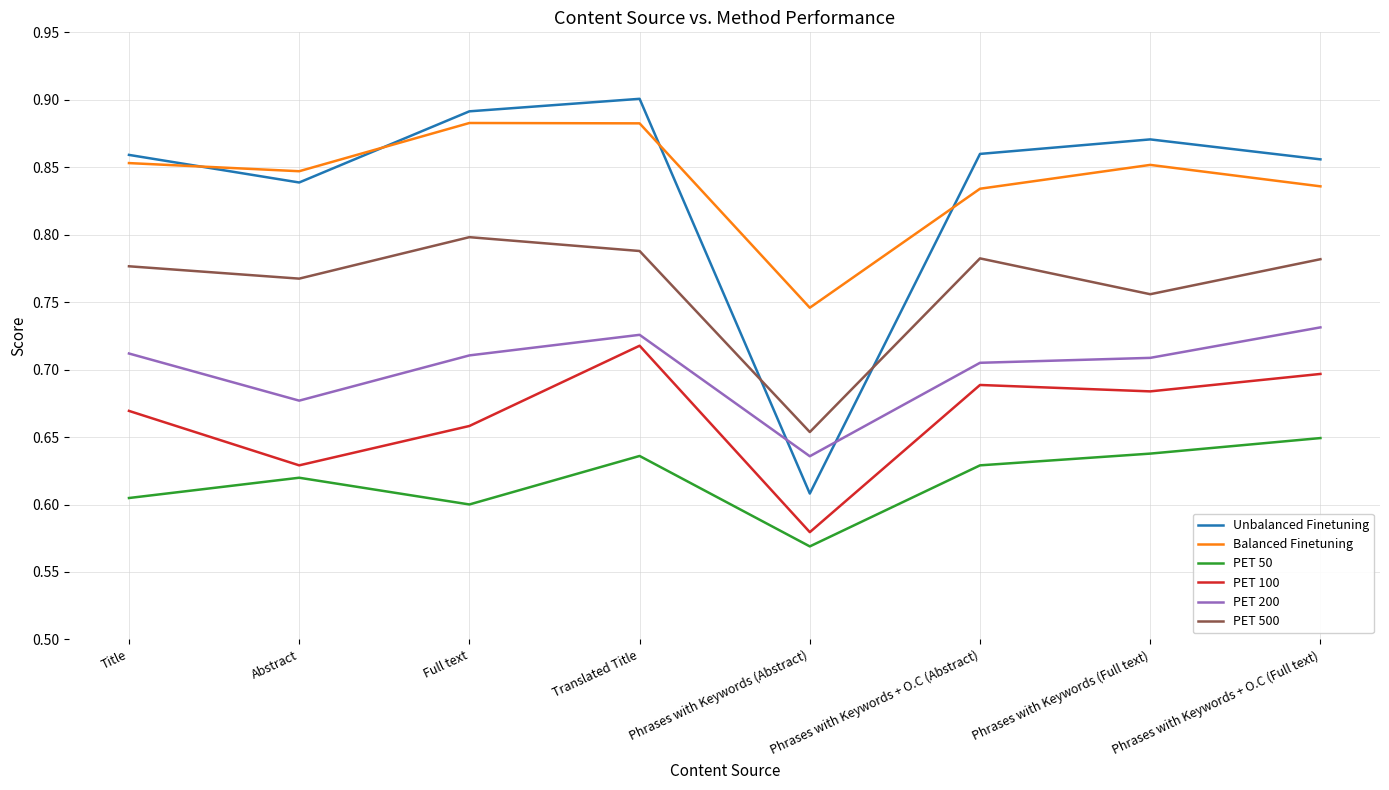

After their last crossing, which series has the higher values: Unbalanced Finetuning or Balanced Finetuning?

Unbalanced Finetuning